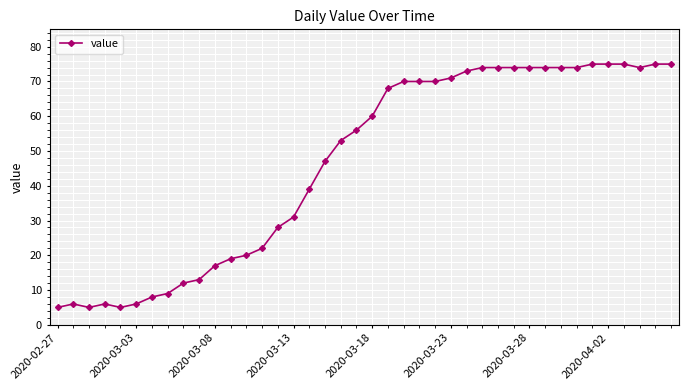

What is the sum of all values?

1856